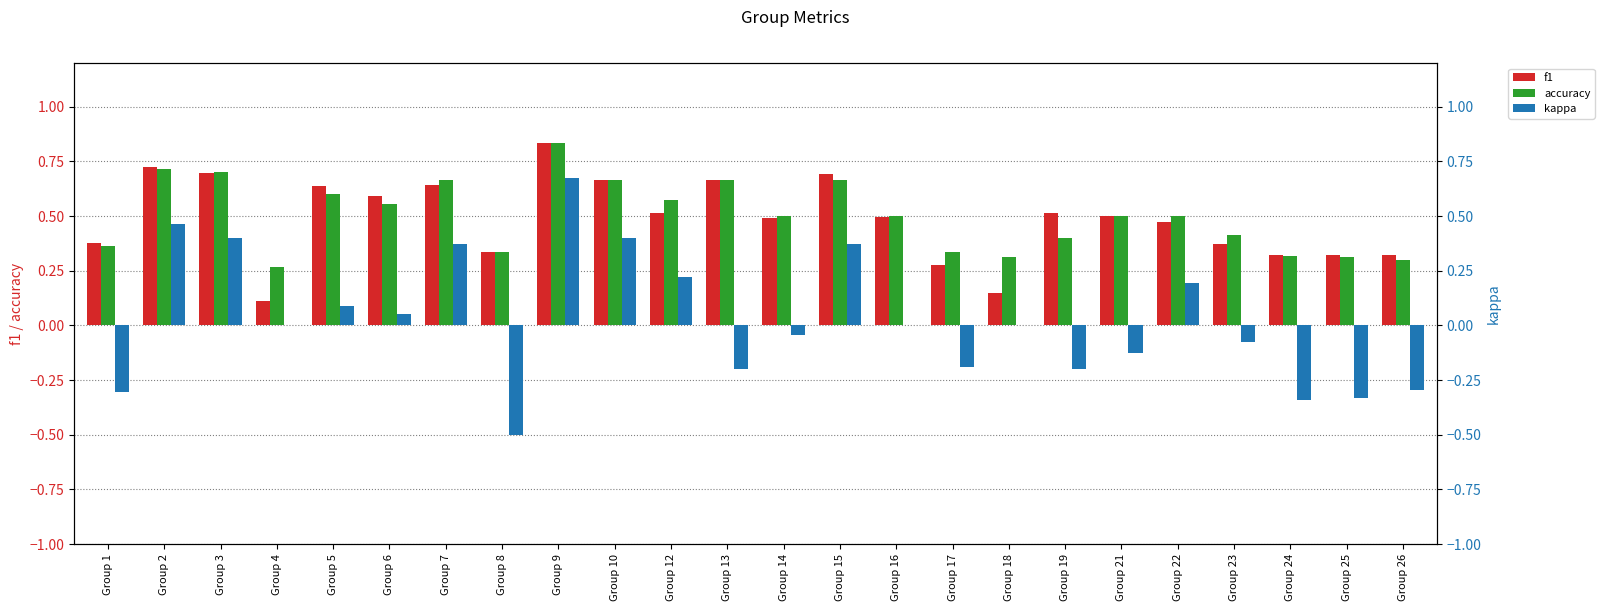

Which has a higher value, Group 13 or Group 16?

Group 13